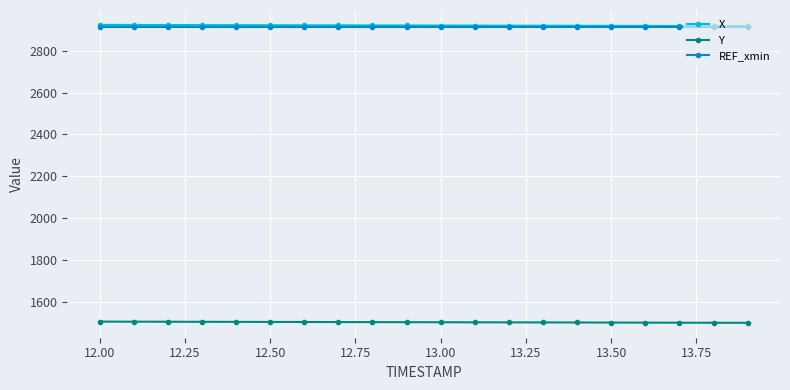

What is the smallest value displayed?

1498.0